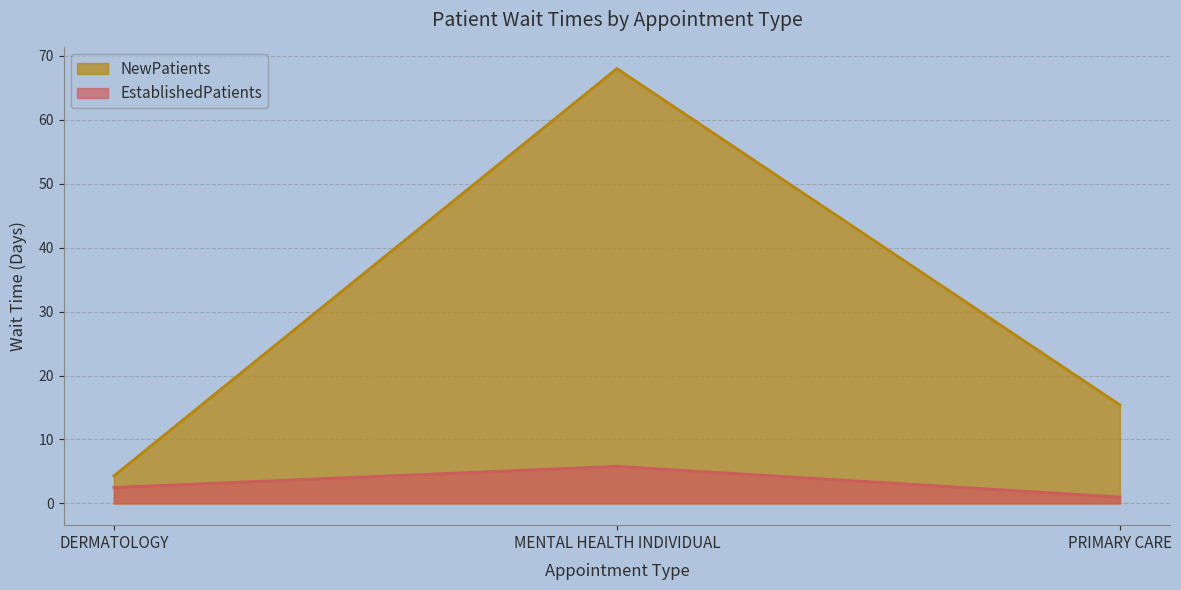

List the series in order of their overall mean, lowest first.

EstablishedPatients, NewPatients